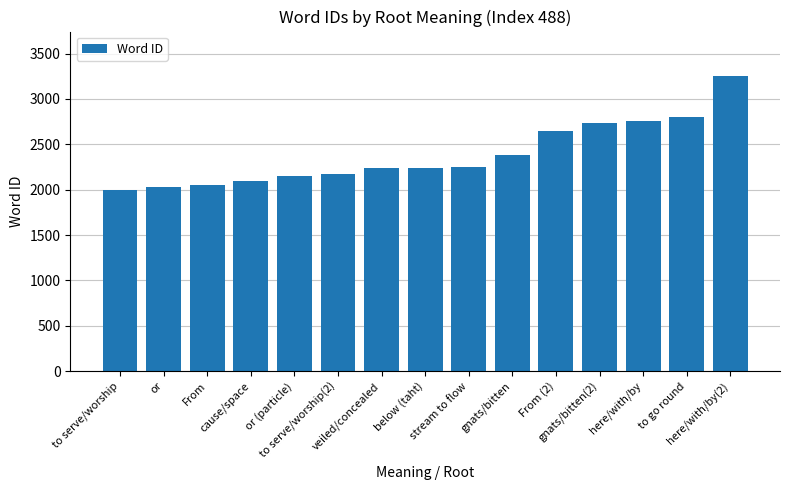

How many values are below 2243?

7